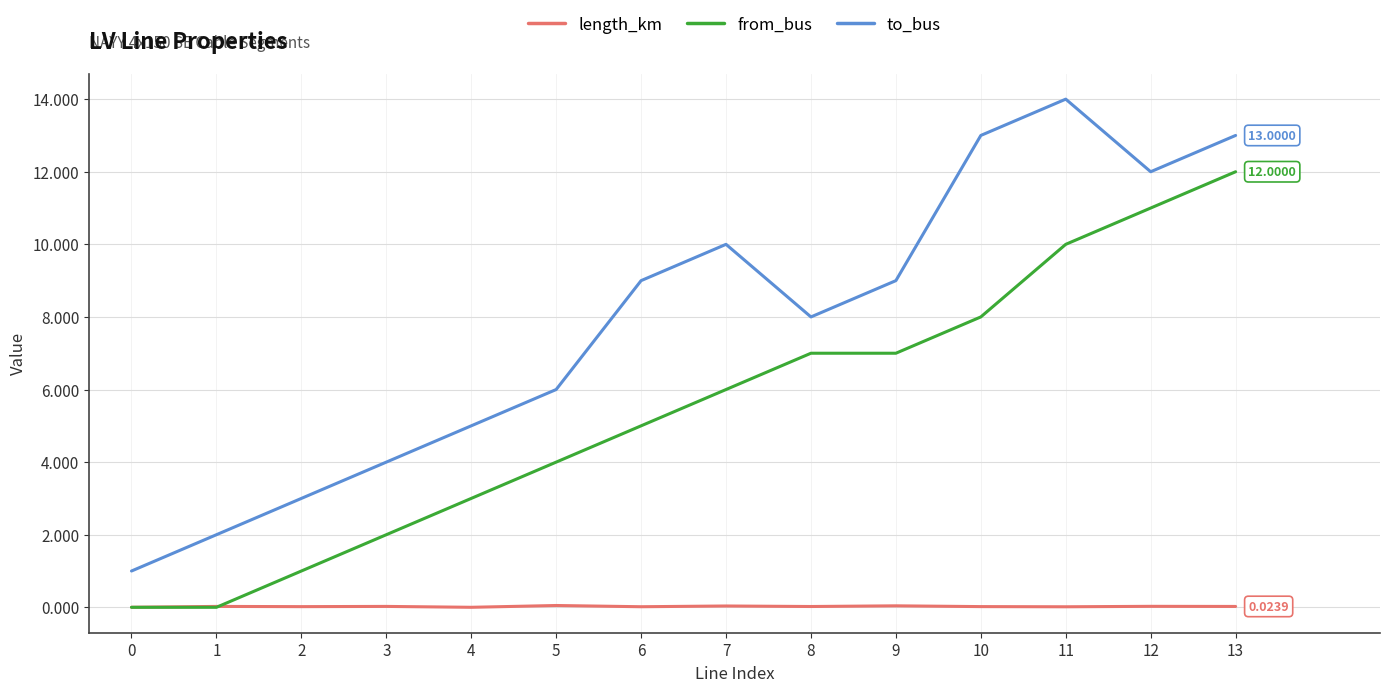

Count the number of data series in this chart.

3